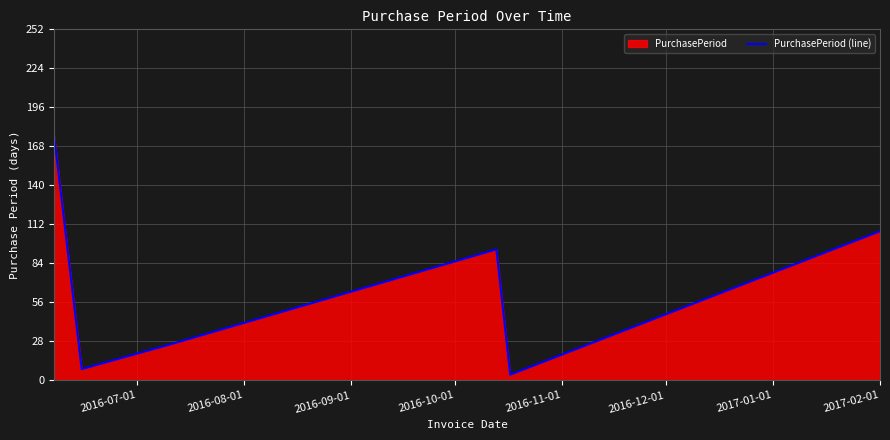

What is the maximum value shown in the chart?

176